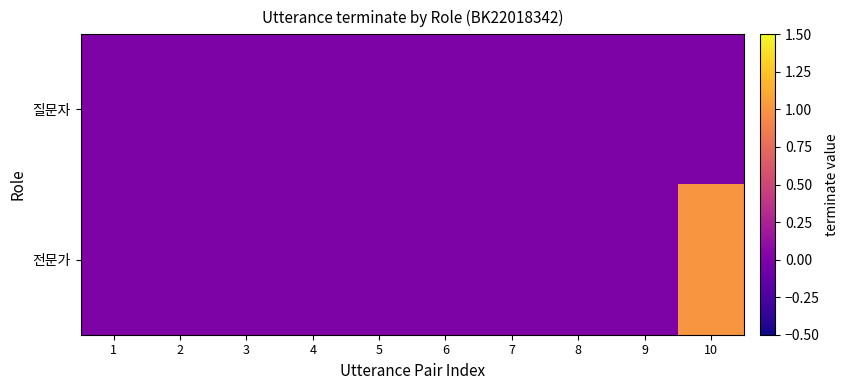

At which category is the sum across all series the highest?

10